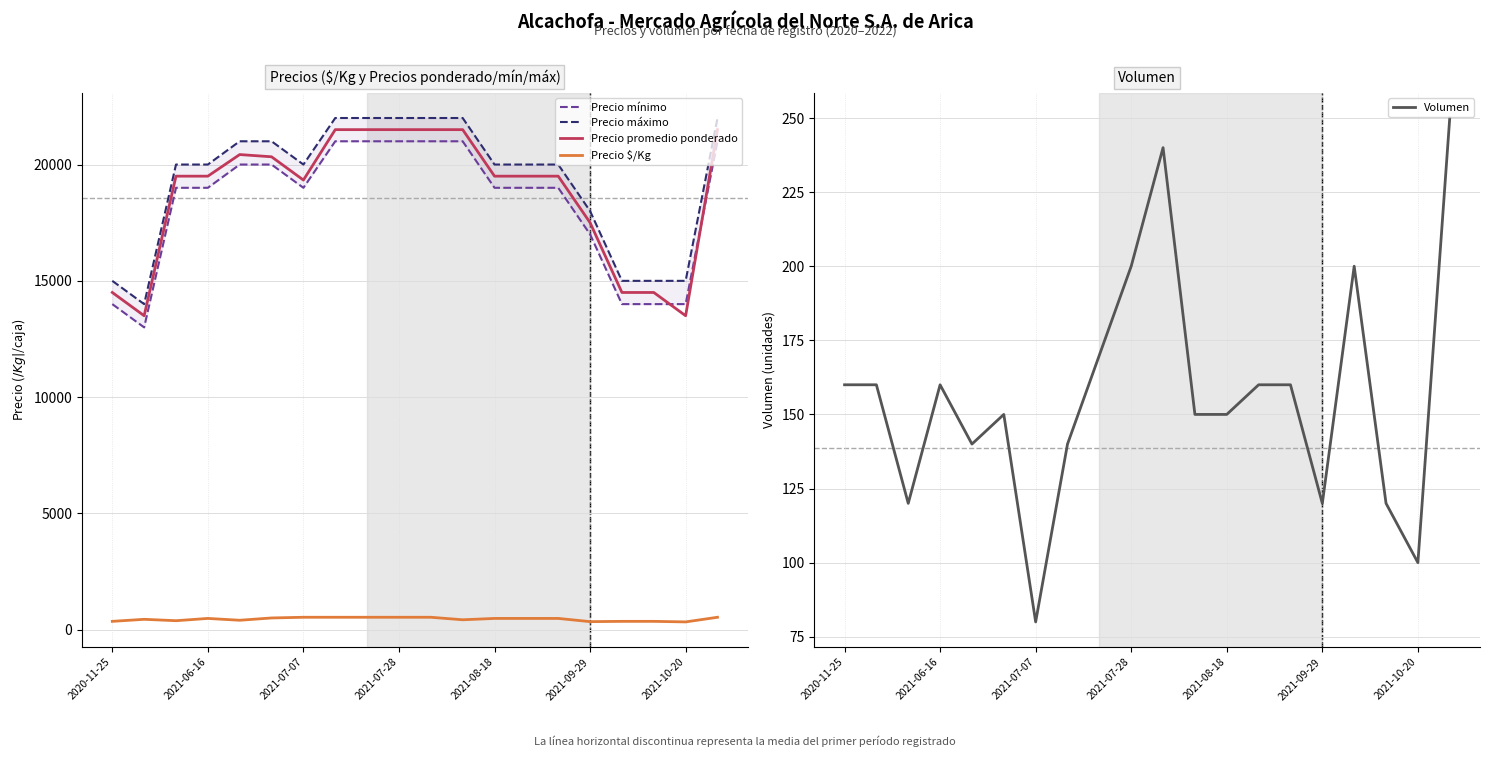

True or false: Precio $/Kg and Precio mínimo cross at least once.

False